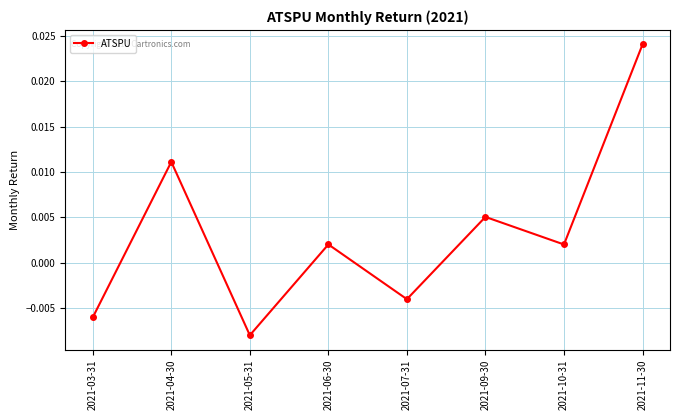

What is the label of the 6th point from the right?

2021-05-31